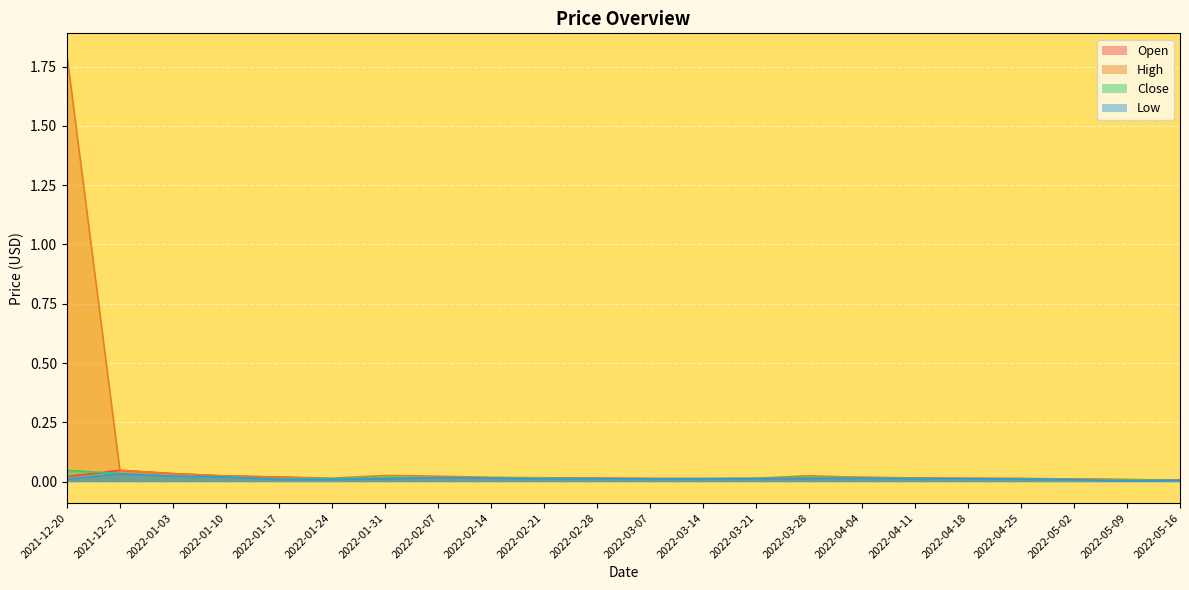

True or false: Open has a value of 0.0 at 2022-03-28.

False